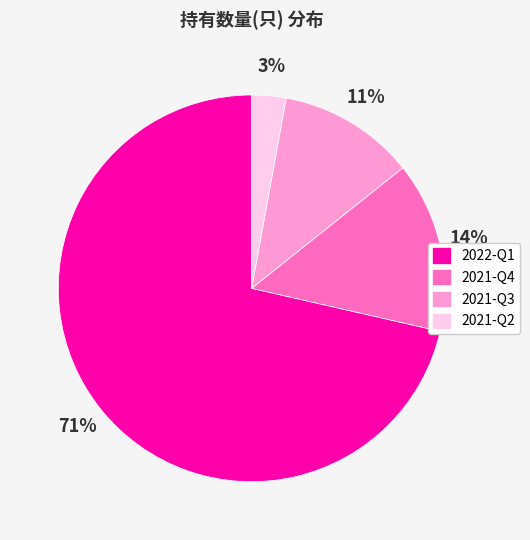

To the nearest percent, what portion does 2021-Q4 represent?

14%